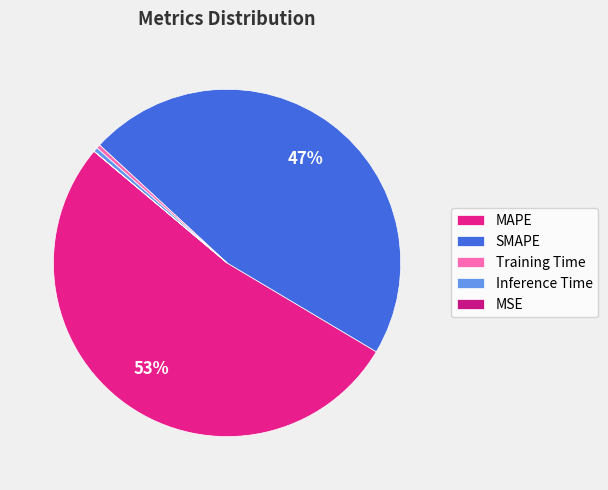

Is it true that MSE is 0% of the pie?

True